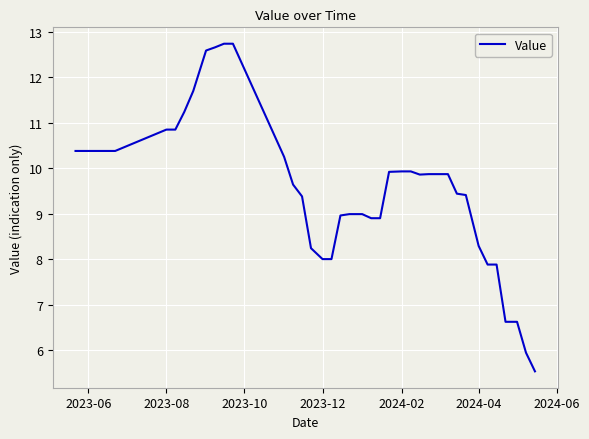

What is the greatest value displayed?

12.7